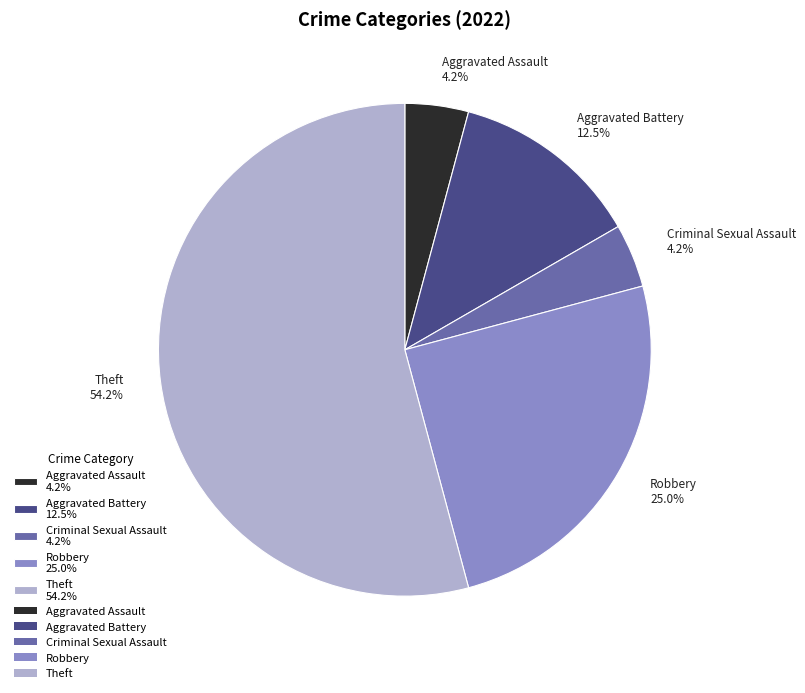

Does any single category account for the majority?

Yes